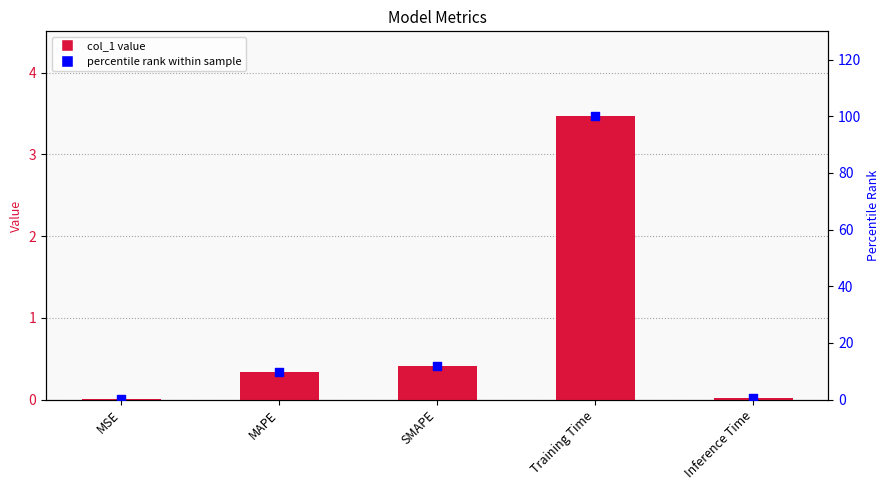

What are all the series names shown in the legend?

col_1, percentile rank